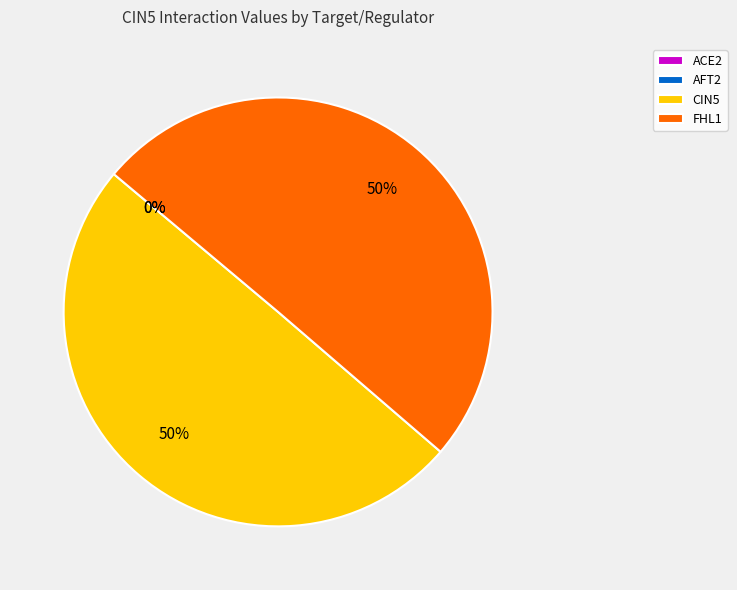

What is the largest slice in the pie chart?

FHL1